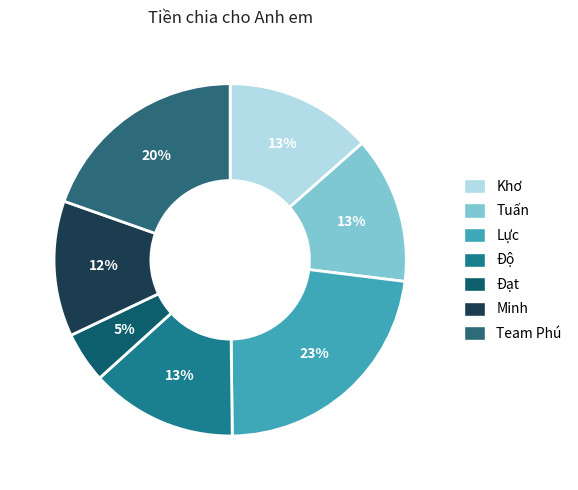

Is the sum of Minh and Lực greater than half?

No